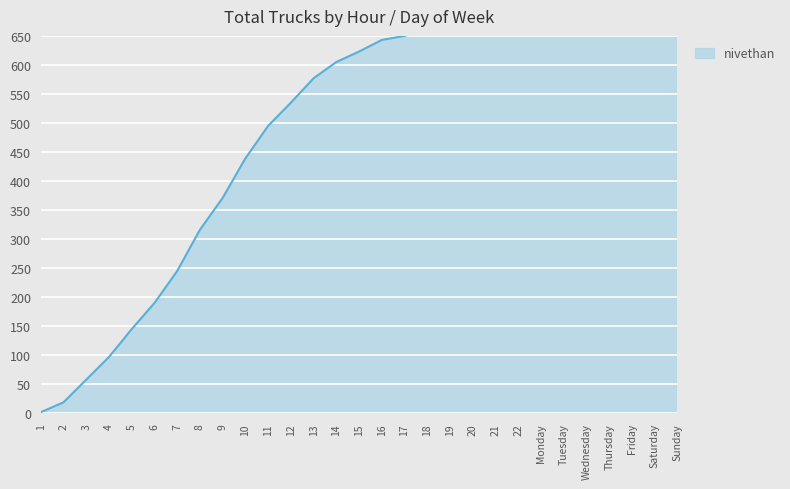

What is the sum of all values?

17814